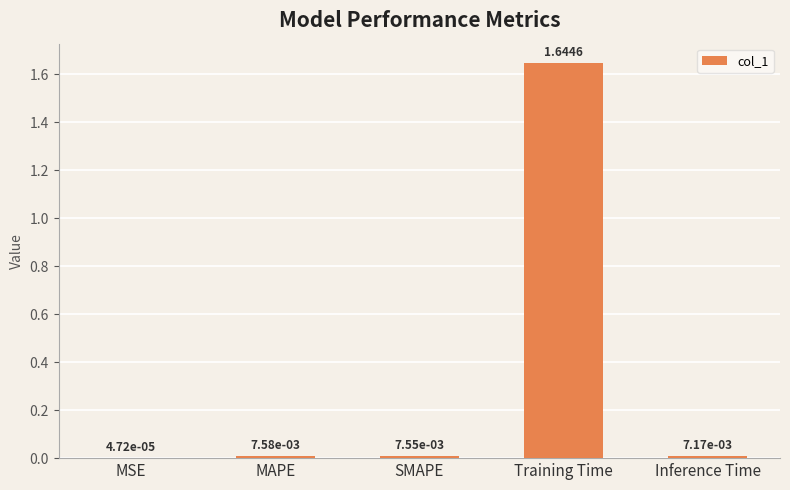

At which category does the chart reach its peak across all series?

Training Time